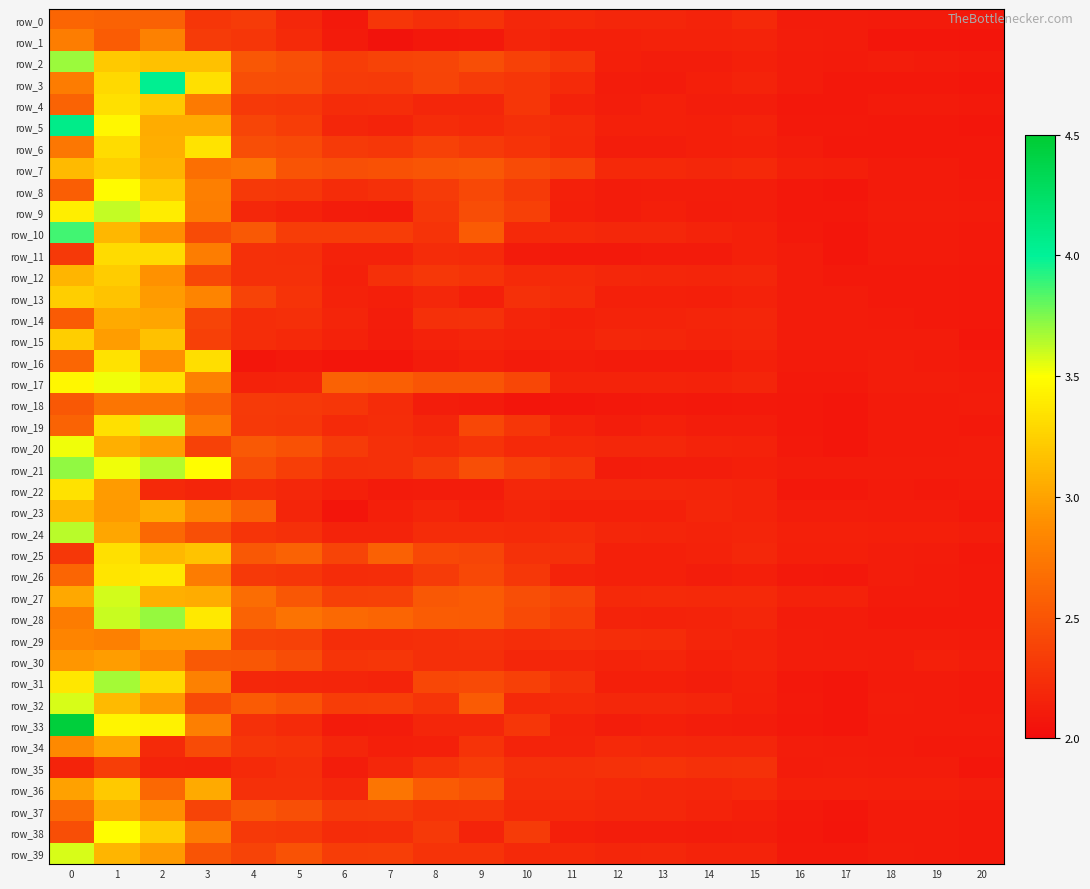

Reading left to right, what are all the values shown in this chart?

row_0: 0=2.6	1=2.6	2=2.6	3=2.3	4=2.3	5=2.2	6=2.1	7=2.3	8=2.2	9=2.3	10=2.2	11=2.2	12=2.2	13=2.2	14=2.2	15=2.2	16=2.1	17=2.1	18=2.1	19=2.1	20=2.1
row_1: 0=2.8	1=2.6	2=2.8	3=2.3	4=2.3	5=2.2	6=2.1	7=2.1	8=2.1	9=2.1	10=2.2	11=2.1	12=2.1	13=2.2	14=2.1	15=2.2	16=2.1	17=2.1	18=2.1	19=2.1	20=2.1
row_2: 0=3.7	1=3.2	2=3.2	3=3.2	4=2.5	5=2.5	6=2.3	7=2.4	8=2.4	9=2.5	10=2.4	11=2.3	12=2.1	13=2.1	14=2.1	15=2.1	16=2.1	17=2.1	18=2.1	19=2.1	20=2.1
row_3: 0=2.8	1=3.3	2=4.0	3=3.3	4=2.5	5=2.4	6=2.3	7=2.3	8=2.4	9=2.3	10=2.3	11=2.2	12=2.1	13=2.1	14=2.1	15=2.2	16=2.1	17=2.1	18=2.1	19=2.1	20=2.1
row_4: 0=2.6	1=3.3	2=3.2	3=2.8	4=2.3	5=2.3	6=2.2	7=2.2	8=2.2	9=2.2	10=2.3	11=2.1	12=2.1	13=2.1	14=2.1	15=2.1	16=2.1	17=2.1	18=2.1	19=2.1	20=2.1
row_5: 0=4.1	1=3.5	2=3.1	3=3.1	4=2.4	5=2.3	6=2.2	7=2.2	8=2.2	9=2.2	10=2.2	11=2.2	12=2.1	13=2.1	14=2.1	15=2.2	16=2.1	17=2.1	18=2.1	19=2.1	20=2.1
row_6: 0=2.7	1=3.3	2=3.1	3=3.3	4=2.5	5=2.4	6=2.3	7=2.3	8=2.4	9=2.3	10=2.3	11=2.2	12=2.1	13=2.1	14=2.1	15=2.1	16=2.1	17=2.1	18=2.1	19=2.1	20=2.1
row_7: 0=3.1	1=3.2	2=3.1	3=2.7	4=2.7	5=2.5	6=2.5	7=2.5	8=2.5	9=2.5	10=2.4	11=2.4	12=2.2	13=2.2	14=2.2	15=2.2	16=2.1	17=2.1	18=2.1	19=2.1	20=2.1
row_8: 0=2.6	1=3.5	2=3.2	3=2.8	4=2.3	5=2.3	6=2.2	7=2.2	8=2.3	9=2.4	10=2.3	11=2.1	12=2.1	13=2.1	14=2.1	15=2.1	16=2.1	17=2.1	18=2.1	19=2.1	20=2.1
row_9: 0=3.4	1=3.6	2=3.4	3=2.8	4=2.2	5=2.1	6=2.1	7=2.1	8=2.3	9=2.4	10=2.4	11=2.1	12=2.1	13=2.1	14=2.1	15=2.1	16=2.1	17=2.1	18=2.1	19=2.1	20=2.1
row_10: 0=3.9	1=3.1	2=2.9	3=2.4	4=2.5	5=2.3	6=2.3	7=2.3	8=2.3	9=2.5	10=2.2	11=2.2	12=2.2	13=2.2	14=2.2	15=2.1	16=2.1	17=2.1	18=2.1	19=2.1	20=2.1
row_11: 0=2.3	1=3.3	2=3.3	3=2.8	4=2.3	5=2.2	6=2.2	7=2.2	8=2.2	9=2.2	10=2.1	11=2.1	12=2.1	13=2.1	14=2.1	15=2.1	16=2.1	17=2.1	18=2.1	19=2.1	20=2.1
row_12: 0=3.1	1=3.2	2=2.9	3=2.4	4=2.2	5=2.2	6=2.1	7=2.2	8=2.3	9=2.3	10=2.2	11=2.2	12=2.2	13=2.2	14=2.2	15=2.2	16=2.1	17=2.1	18=2.1	19=2.1	20=2.1
row_13: 0=3.2	1=3.2	2=3.0	3=2.8	4=2.4	5=2.3	6=2.1	7=2.1	8=2.2	9=2.1	10=2.2	11=2.2	12=2.1	13=2.1	14=2.1	15=2.2	16=2.1	17=2.1	18=2.1	19=2.1	20=2.1
row_14: 0=2.5	1=3.0	2=3.0	3=2.4	4=2.2	5=2.2	6=2.2	7=2.1	8=2.2	9=2.3	10=2.2	11=2.1	12=2.2	13=2.2	14=2.2	15=2.2	16=2.1	17=2.1	18=2.1	19=2.1	20=2.1
row_15: 0=3.2	1=3.0	2=3.2	3=2.4	4=2.2	5=2.2	6=2.2	7=2.1	8=2.1	9=2.2	10=2.1	11=2.2	12=2.2	13=2.2	14=2.2	15=2.2	16=2.1	17=2.1	18=2.1	19=2.1	20=2.1
row_16: 0=2.6	1=3.3	2=2.9	3=3.3	4=2.1	5=2.1	6=2.1	7=2.1	8=2.1	9=2.1	10=2.1	11=2.1	12=2.1	13=2.1	14=2.1	15=2.1	16=2.1	17=2.1	18=2.1	19=2.1	20=2.1
row_17: 0=3.5	1=3.5	2=3.3	3=2.8	4=2.1	5=2.2	6=2.6	7=2.6	8=2.5	9=2.5	10=2.4	11=2.2	12=2.2	13=2.2	14=2.2	15=2.2	16=2.1	17=2.1	18=2.1	19=2.1	20=2.1
row_18: 0=2.5	1=2.7	2=2.7	3=2.6	4=2.3	5=2.3	6=2.3	7=2.2	8=2.1	9=2.1	10=2.1	11=2.1	12=2.1	13=2.1	14=2.1	15=2.1	16=2.1	17=2.1	18=2.1	19=2.1	20=2.1
row_19: 0=2.6	1=3.3	2=3.6	3=2.8	4=2.3	5=2.3	6=2.2	7=2.2	8=2.2	9=2.4	10=2.3	11=2.1	12=2.1	13=2.1	14=2.1	15=2.1	16=2.1	17=2.1	18=2.1	19=2.1	20=2.1
row_20: 0=3.5	1=3.1	2=3.0	3=2.4	4=2.5	5=2.5	6=2.3	7=2.2	8=2.2	9=2.3	10=2.2	11=2.2	12=2.2	13=2.2	14=2.2	15=2.2	16=2.1	17=2.1	18=2.1	19=2.1	20=2.1
row_21: 0=3.7	1=3.5	2=3.6	3=3.5	4=2.4	5=2.3	6=2.2	7=2.2	8=2.3	9=2.5	10=2.4	11=2.3	12=2.1	13=2.1	14=2.1	15=2.1	16=2.1	17=2.1	18=2.1	19=2.1	20=2.1
row_22: 0=3.3	1=3.0	2=2.2	3=2.2	4=2.2	5=2.2	6=2.1	7=2.1	8=2.1	9=2.1	10=2.2	11=2.2	12=2.2	13=2.2	14=2.2	15=2.2	16=2.1	17=2.1	18=2.1	19=2.1	20=2.1
row_23: 0=3.1	1=3.0	2=3.0	3=2.8	4=2.6	5=2.2	6=2.1	7=2.1	8=2.2	9=2.1	10=2.2	11=2.1	12=2.1	13=2.1	14=2.2	15=2.2	16=2.1	17=2.1	18=2.1	19=2.1	20=2.1
row_24: 0=3.6	1=3.0	2=2.6	3=2.5	4=2.3	5=2.3	6=2.2	7=2.2	8=2.2	9=2.2	10=2.2	11=2.2	12=2.2	13=2.2	14=2.2	15=2.2	16=2.1	17=2.1	18=2.1	19=2.1	20=2.1
row_25: 0=2.3	1=3.3	2=3.1	3=3.2	4=2.5	5=2.6	6=2.4	7=2.6	8=2.4	9=2.4	10=2.3	11=2.2	12=2.1	13=2.1	14=2.2	15=2.2	16=2.1	17=2.1	18=2.1	19=2.1	20=2.1
row_26: 0=2.6	1=3.4	2=3.4	3=2.8	4=2.3	5=2.3	6=2.2	7=2.2	8=2.3	9=2.4	10=2.3	11=2.2	12=2.1	13=2.1	14=2.1	15=2.1	16=2.1	17=2.1	18=2.1	19=2.1	20=2.1
row_27: 0=3.0	1=3.6	2=3.1	3=3.0	4=2.7	5=2.5	6=2.4	7=2.4	8=2.5	9=2.5	10=2.5	11=2.4	12=2.2	13=2.2	14=2.2	15=2.2	16=2.2	17=2.1	18=2.1	19=2.1	20=2.1
row_28: 0=2.8	1=3.6	2=3.7	3=3.4	4=2.6	5=2.7	6=2.6	7=2.6	8=2.5	9=2.5	10=2.4	11=2.3	12=2.2	13=2.2	14=2.2	15=2.2	16=2.1	17=2.1	18=2.1	19=2.1	20=2.1
row_29: 0=2.8	1=2.8	2=3.0	3=3.0	4=2.4	5=2.4	6=2.2	7=2.2	8=2.2	9=2.3	10=2.2	11=2.3	12=2.2	13=2.2	14=2.2	15=2.2	16=2.1	17=2.1	18=2.1	19=2.1	20=2.1
row_30: 0=2.9	1=3.0	2=2.9	3=2.5	4=2.5	5=2.4	6=2.3	7=2.3	8=2.2	9=2.2	10=2.2	11=2.2	12=2.2	13=2.2	14=2.1	15=2.2	16=2.1	17=2.1	18=2.1	19=2.1	20=2.1
row_31: 0=3.4	1=3.7	2=3.3	3=2.8	4=2.2	5=2.2	6=2.2	7=2.2	8=2.4	9=2.4	10=2.4	11=2.3	12=2.1	13=2.1	14=2.1	15=2.1	16=2.1	17=2.1	18=2.1	19=2.1	20=2.1
row_32: 0=3.6	1=3.1	2=2.9	3=2.4	4=2.5	5=2.5	6=2.3	7=2.3	8=2.3	9=2.5	10=2.2	11=2.2	12=2.2	13=2.2	14=2.2	15=2.1	16=2.1	17=2.1	18=2.1	19=2.1	20=2.1
row_33: 0=4.4	1=3.5	2=3.4	3=2.8	4=2.3	5=2.2	6=2.1	7=2.1	8=2.2	9=2.2	10=2.3	11=2.2	12=2.1	13=2.1	14=2.1	15=2.1	16=2.1	17=2.1	18=2.1	19=2.1	20=2.1
row_34: 0=2.9	1=3.0	2=2.2	3=2.4	4=2.3	5=2.3	6=2.2	7=2.1	8=2.1	9=2.3	10=2.2	11=2.2	12=2.2	13=2.2	14=2.2	15=2.2	16=2.1	17=2.1	18=2.1	19=2.1	20=2.1
row_35: 0=2.2	1=2.3	2=2.2	3=2.2	4=2.2	5=2.2	6=2.1	7=2.2	8=2.3	9=2.3	10=2.2	11=2.2	12=2.3	13=2.3	14=2.2	15=2.3	16=2.1	17=2.1	18=2.1	19=2.1	20=2.1
row_36: 0=3.0	1=3.2	2=2.6	3=3.0	4=2.2	5=2.2	6=2.2	7=2.7	8=2.5	9=2.5	10=2.2	11=2.2	12=2.2	13=2.2	14=2.2	15=2.2	16=2.1	17=2.1	18=2.1	19=2.1	20=2.1
row_37: 0=2.6	1=3.1	2=2.9	3=2.4	4=2.5	5=2.5	6=2.3	7=2.3	8=2.3	9=2.3	10=2.2	11=2.2	12=2.2	13=2.2	14=2.2	15=2.1	16=2.1	17=2.1	18=2.1	19=2.1	20=2.1
row_38: 0=2.5	1=3.5	2=3.2	3=2.8	4=2.3	5=2.3	6=2.2	7=2.2	8=2.3	9=2.2	10=2.3	11=2.1	12=2.1	13=2.1	14=2.1	15=2.1	16=2.1	17=2.1	18=2.1	19=2.1	20=2.1
row_39: 0=3.6	1=3.1	2=3.0	3=2.5	4=2.4	5=2.5	6=2.3	7=2.3	8=2.3	9=2.3	10=2.2	11=2.2	12=2.2	13=2.2	14=2.2	15=2.2	16=2.1	17=2.1	18=2.1	19=2.1	20=2.1